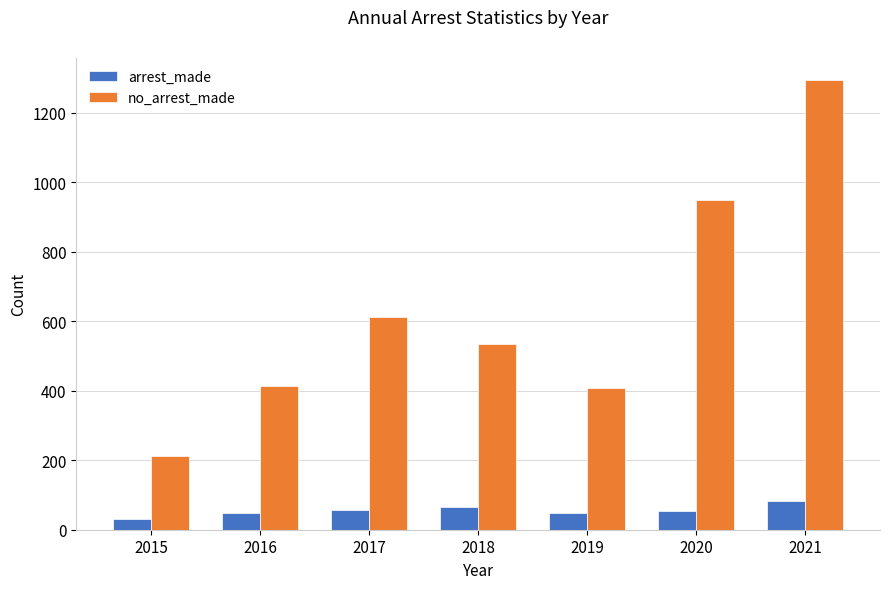

How many categories are shown in the chart?

7